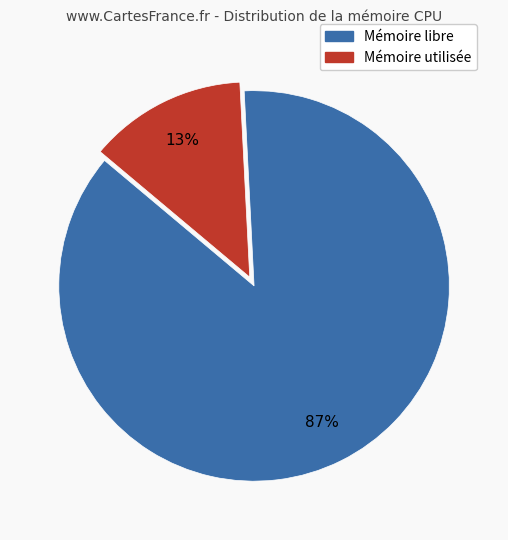

How many slices are in this pie chart?

2